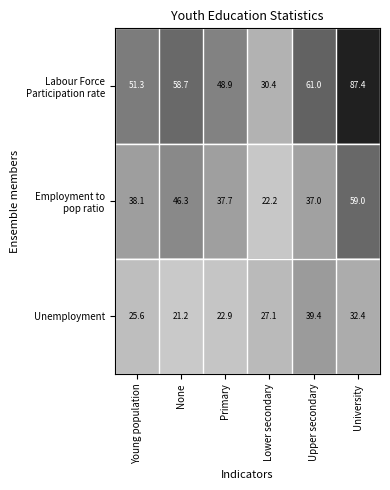

True or false: Unemployment has a value of 22.9 at Primary.

True